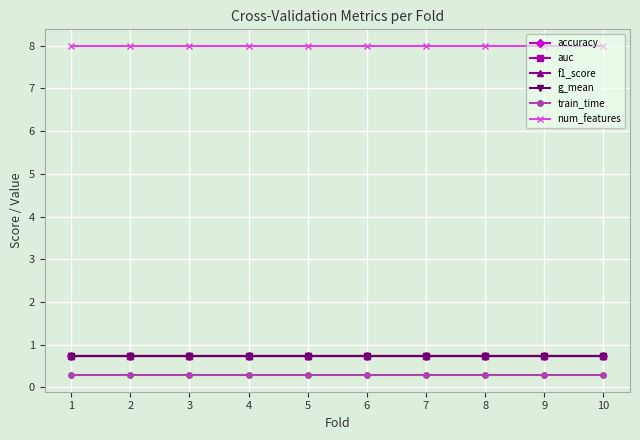

Is this an area chart (filled region under the line)?

No